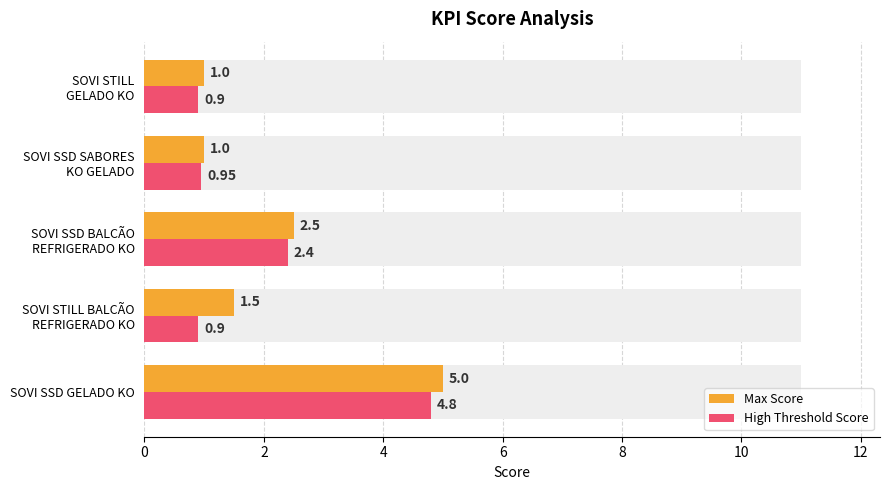

What are all the series names shown in the legend?

Max Score, High Threshold Score